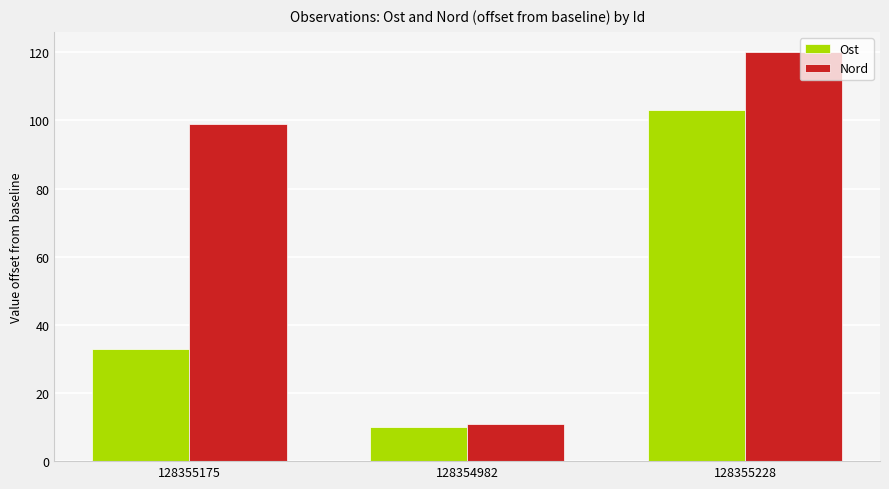

Reading left to right, extract all data points from this chart.

Ost: 128355175=33	128354982=10	128355228=103
Nord: 128355175=99	128354982=11	128355228=120